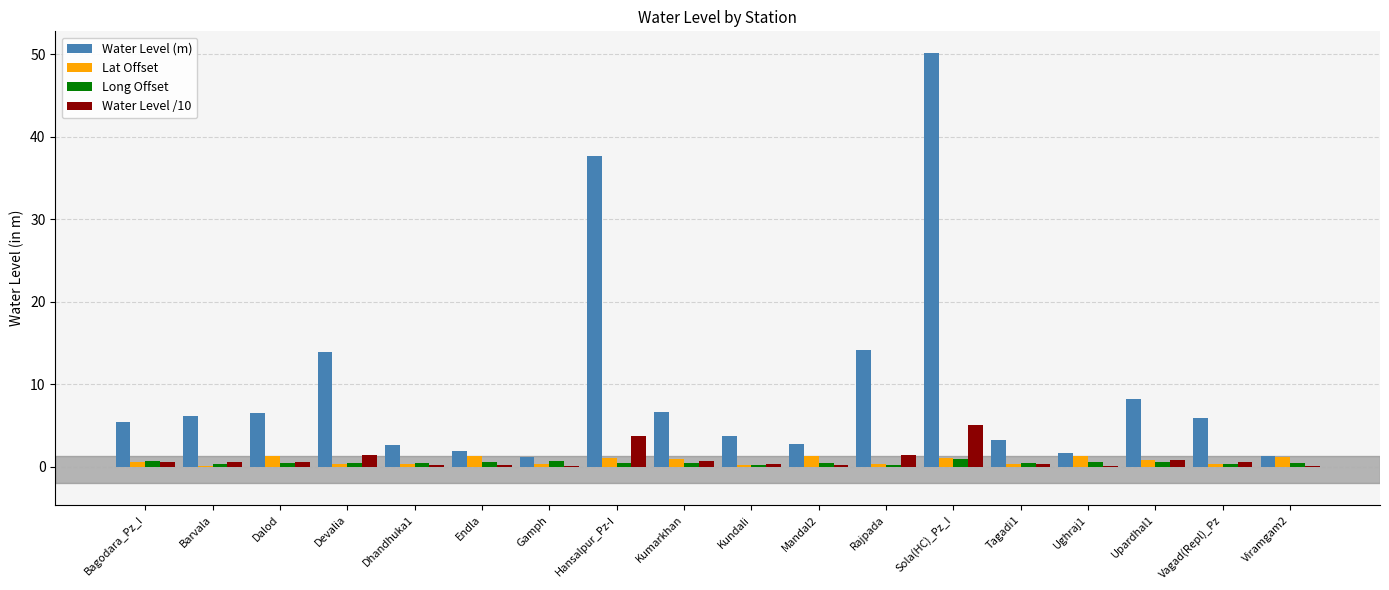

What is the spread (max minus min) of values at Vagad(Repl)_Pz?

5.6